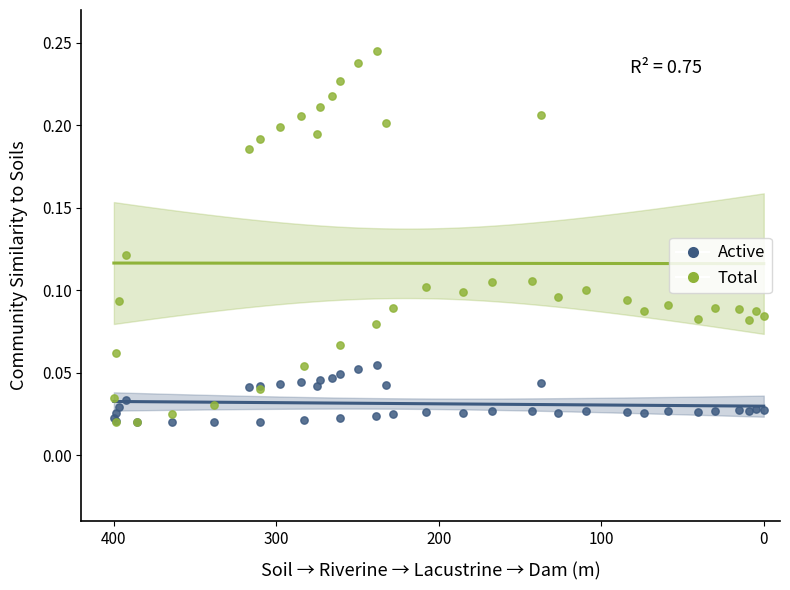

What are all the series names shown in the legend?

Active, Total